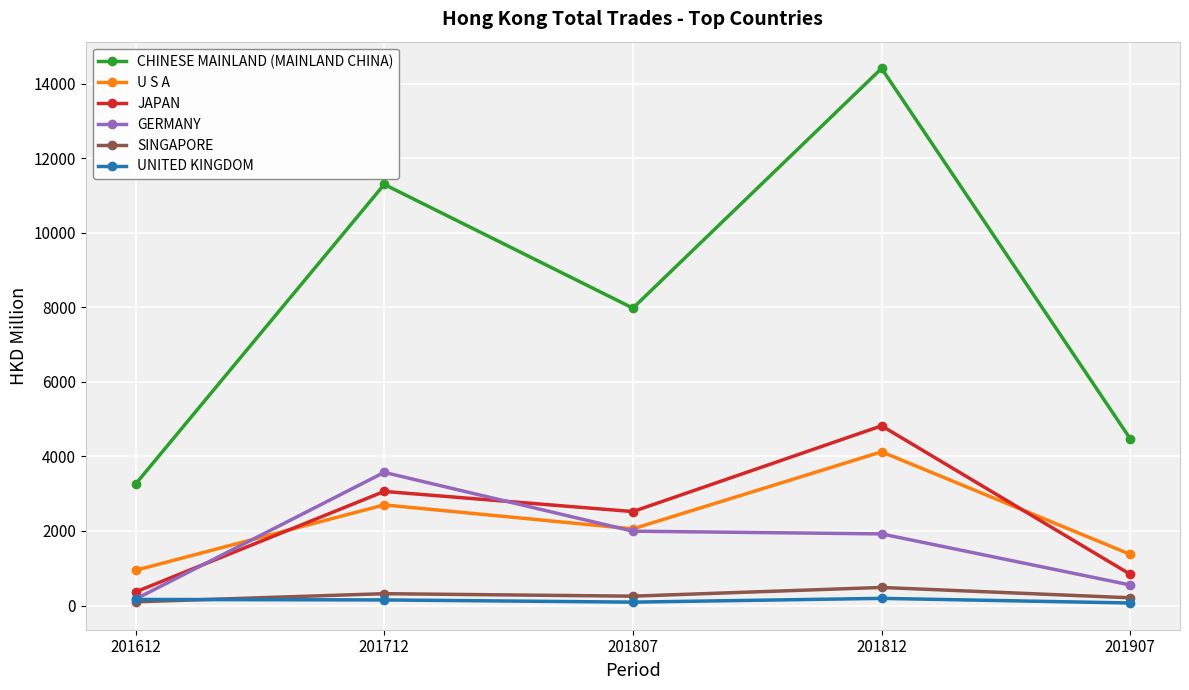

Which series has the largest total across all categories?

CHINESE MAINLAND (MAINLAND CHINA)